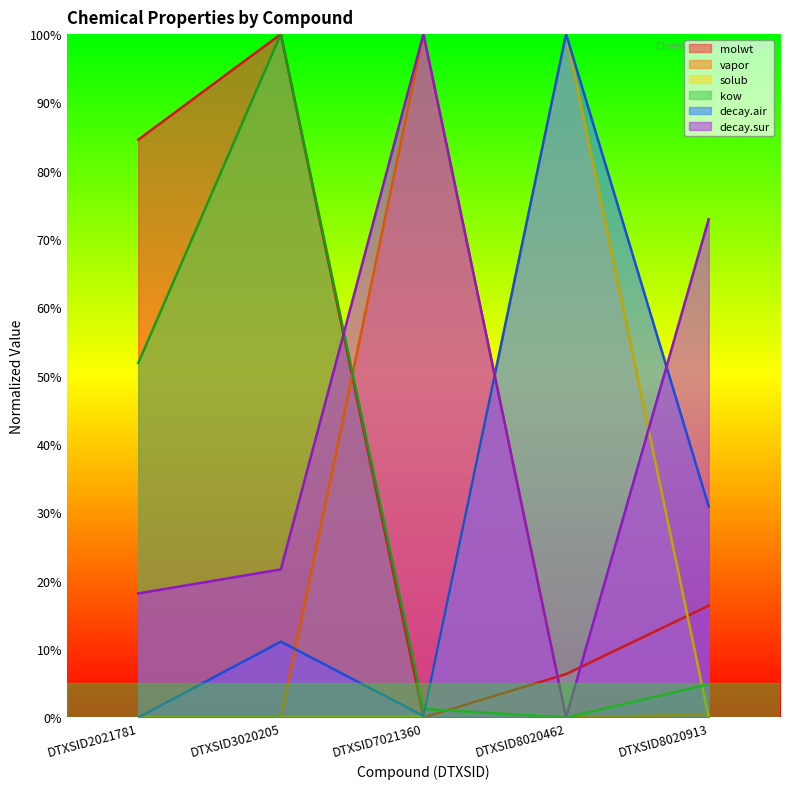

Is it true that vapor equals 0.0 at DTXSID3020205?

True